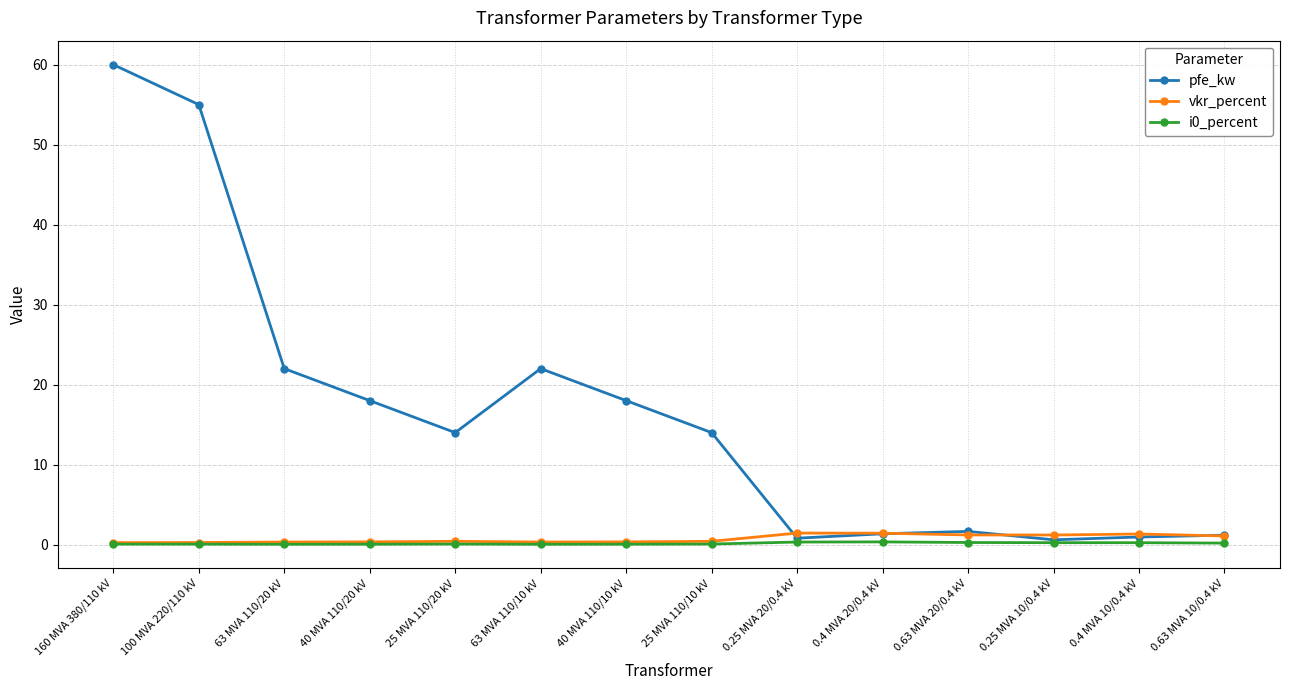

At which category is the sum across all series the highest?

160 MVA 380/110 kV